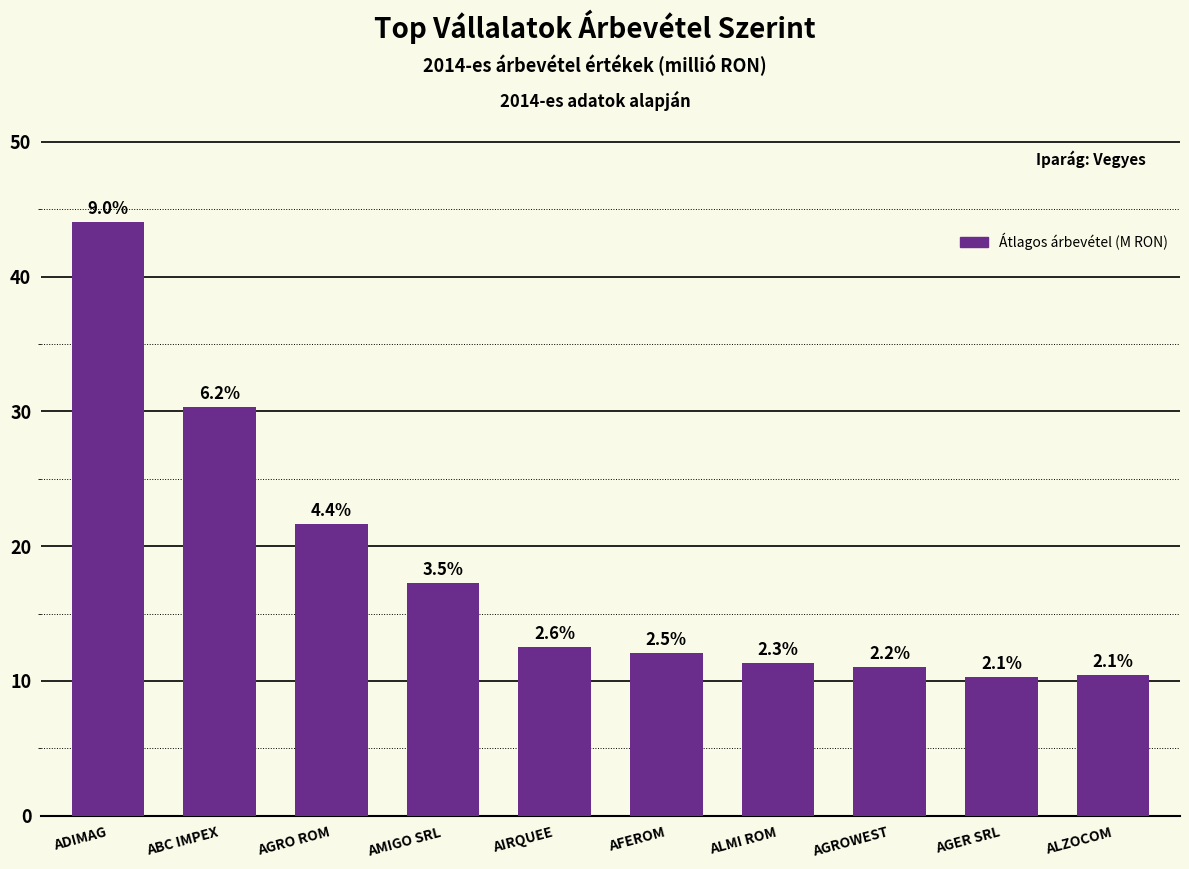

Between ALZOCOM and AGER SRL, which is larger?

ALZOCOM